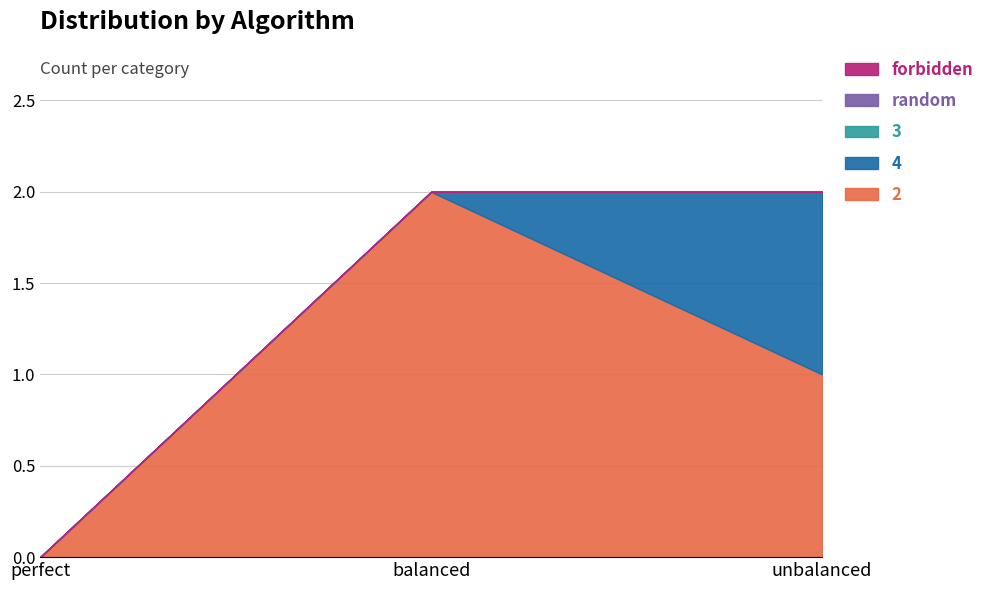

What is the label of the 1st point from the right?

unbalanced